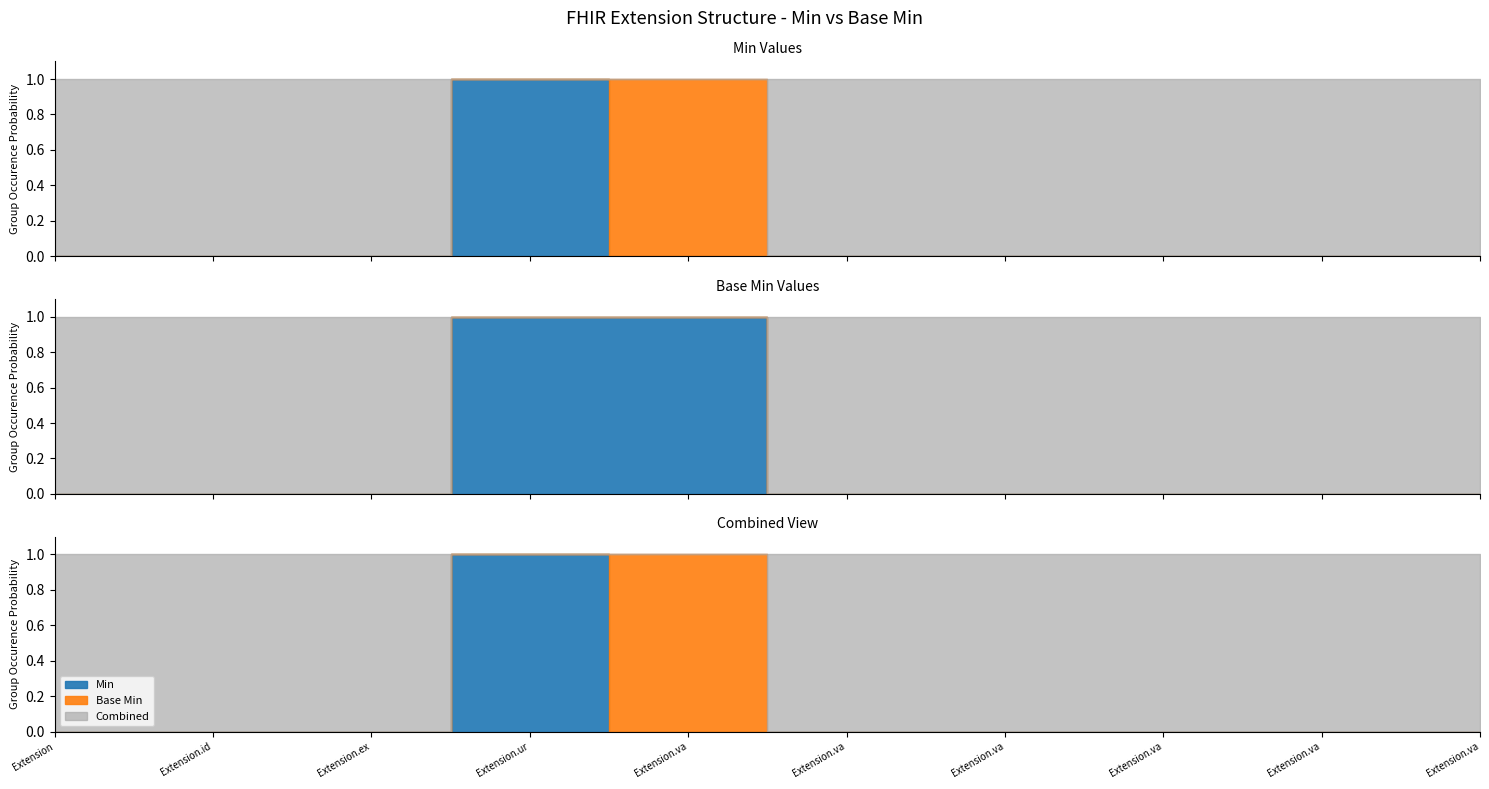

True or false: Base Min and Min intersect in this chart.

False